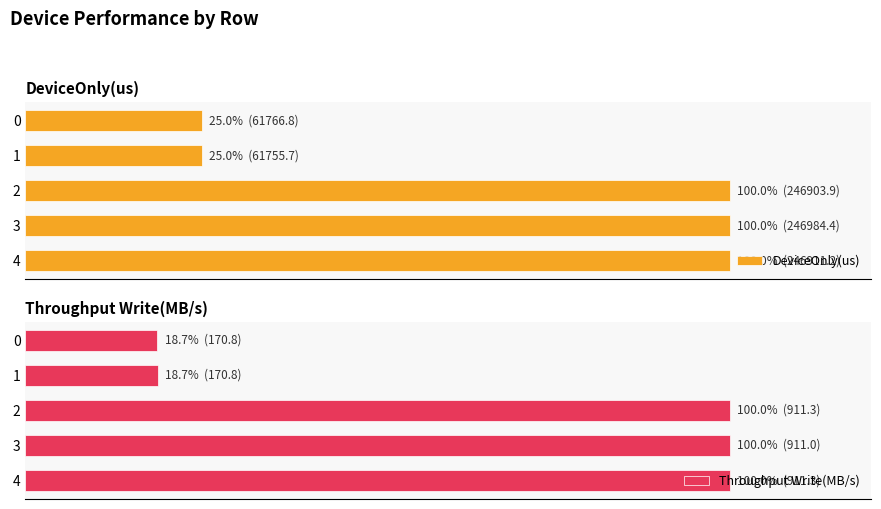

What is the difference between the maximum and minimum values in the Throughput Write(MB/s) series?

81.3